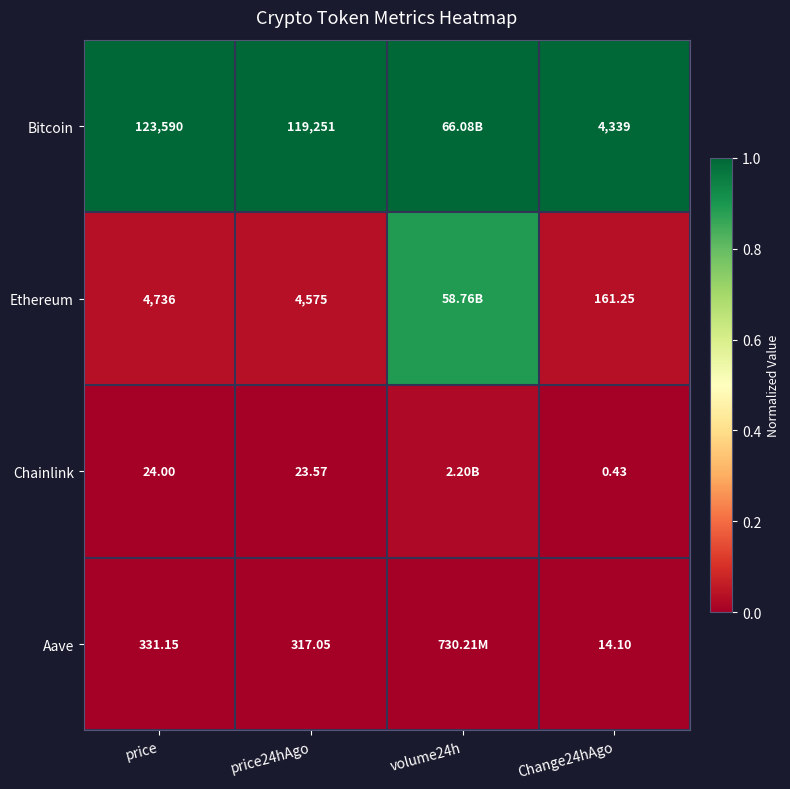

Which series changed the most between price and price24hAgo?

Bitcoin